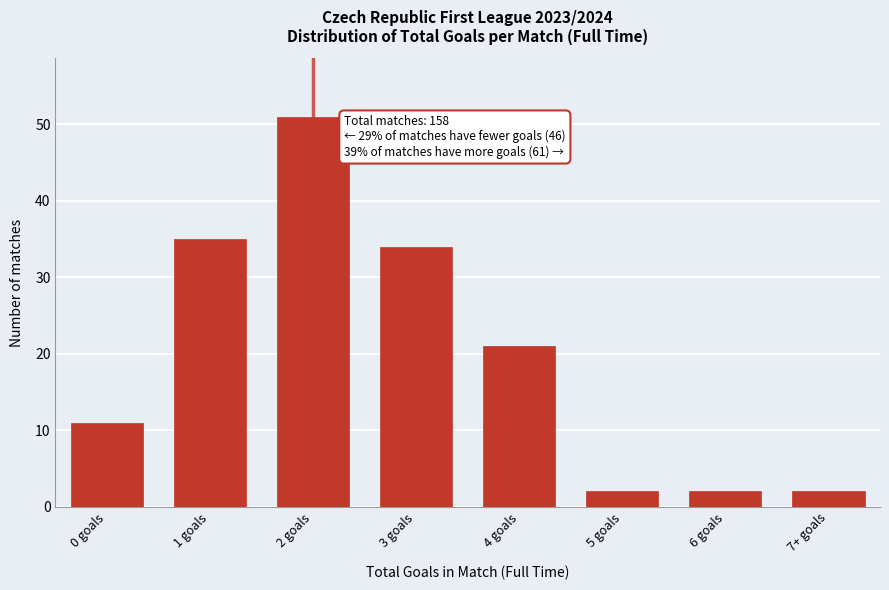

Reading left to right, transcribe all the data shown in this chart.

11	35	51	34	21	2	2	2